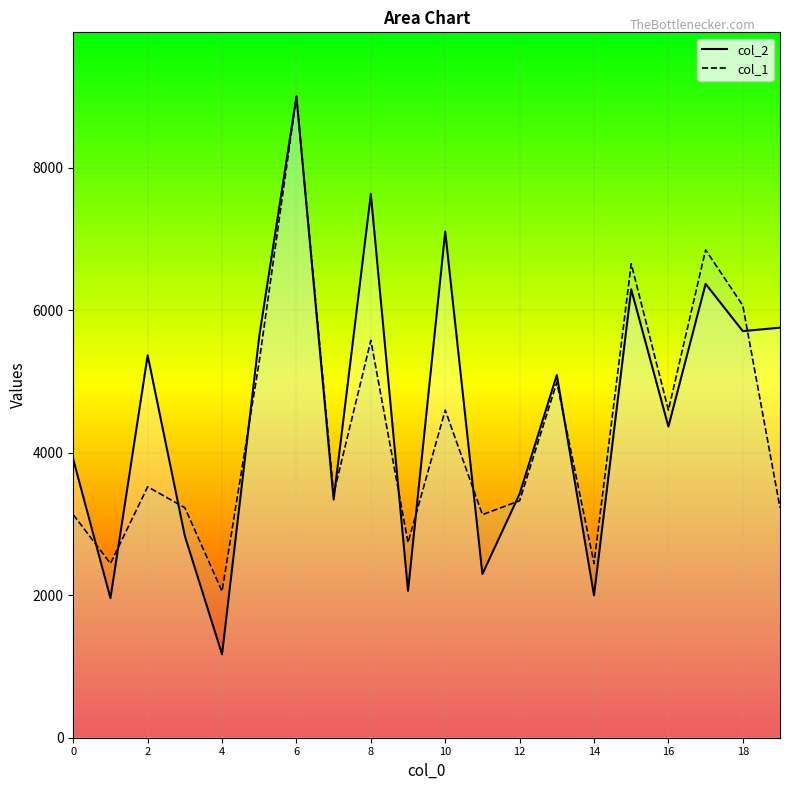

Does the chart display data point markers on the line(s)?

No